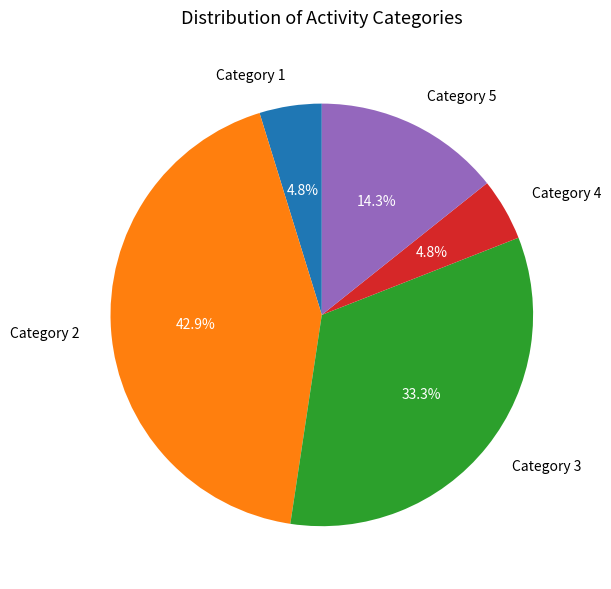

How many slices are in this pie chart?

5